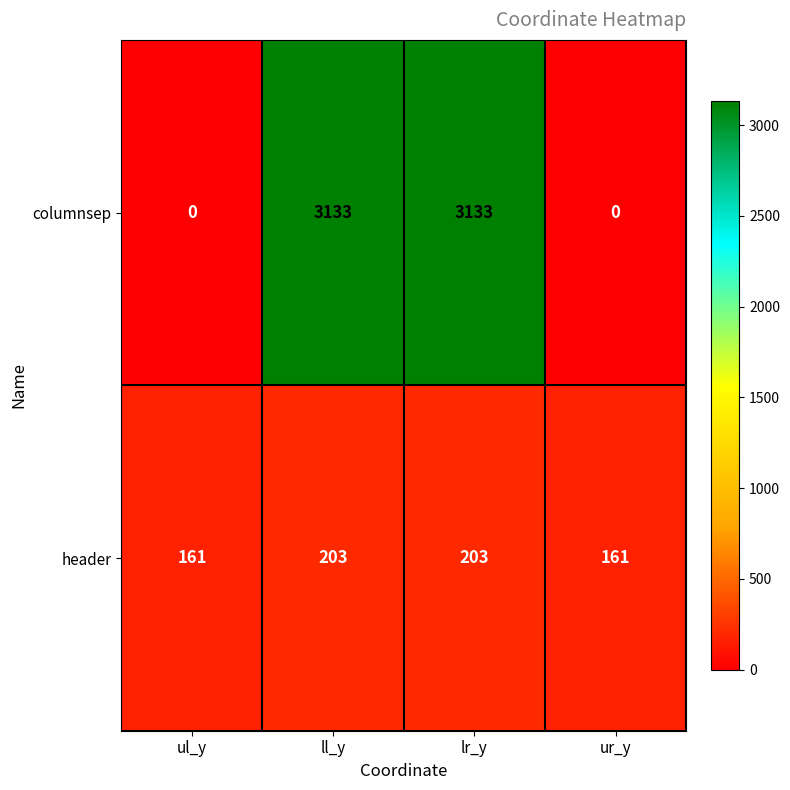

At how many categories does at least one series exceed 859?

2